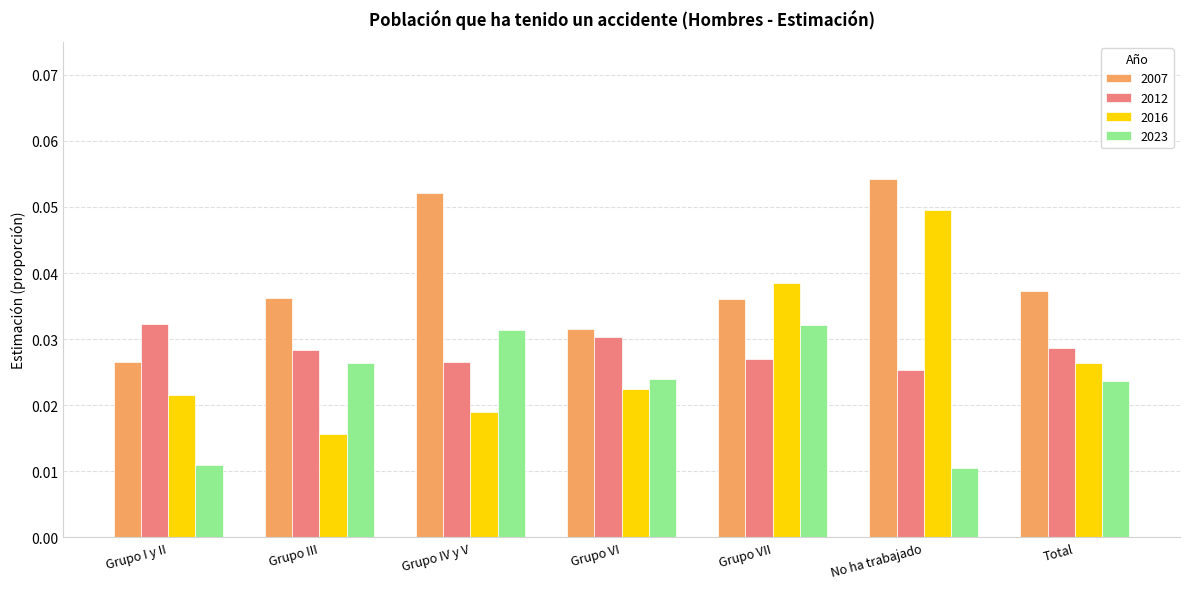

What are all the series names shown in the legend?

2007, 2012, 2016, 2023